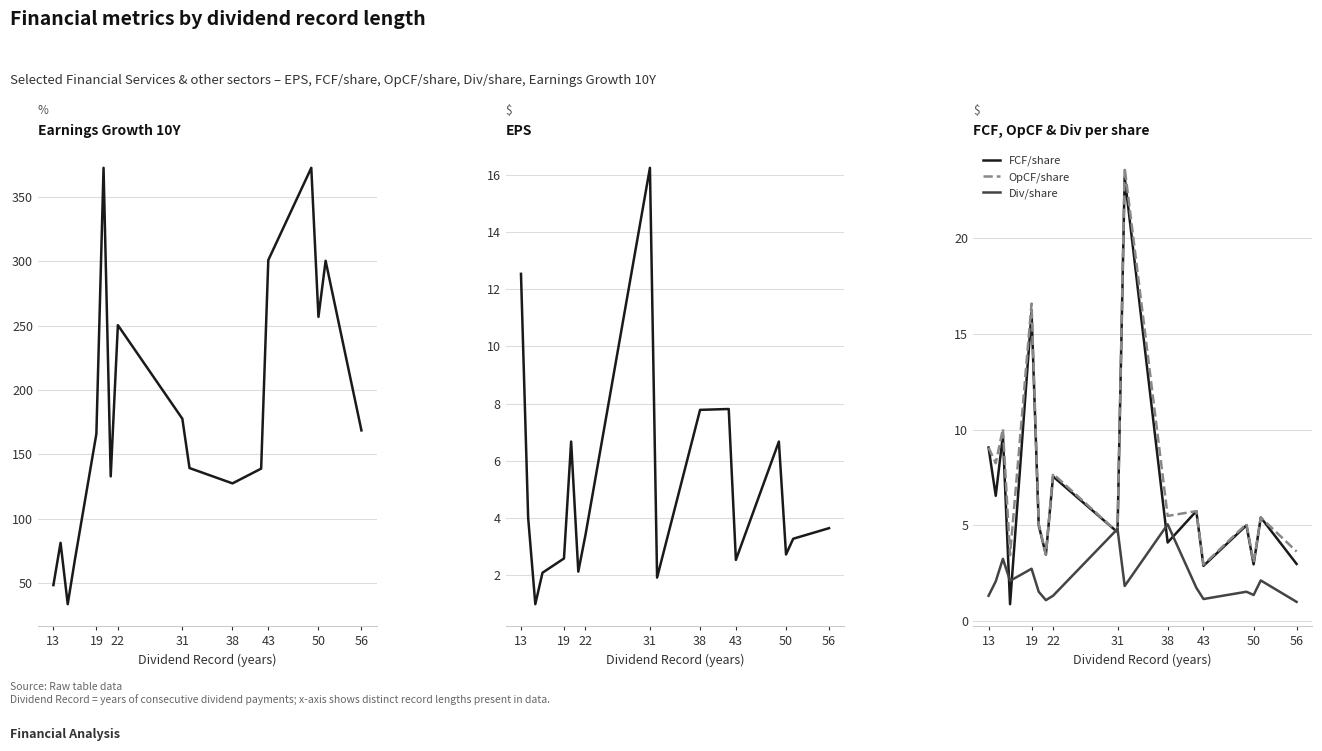

How many interior local valleys does the OpCF/share series have?

7